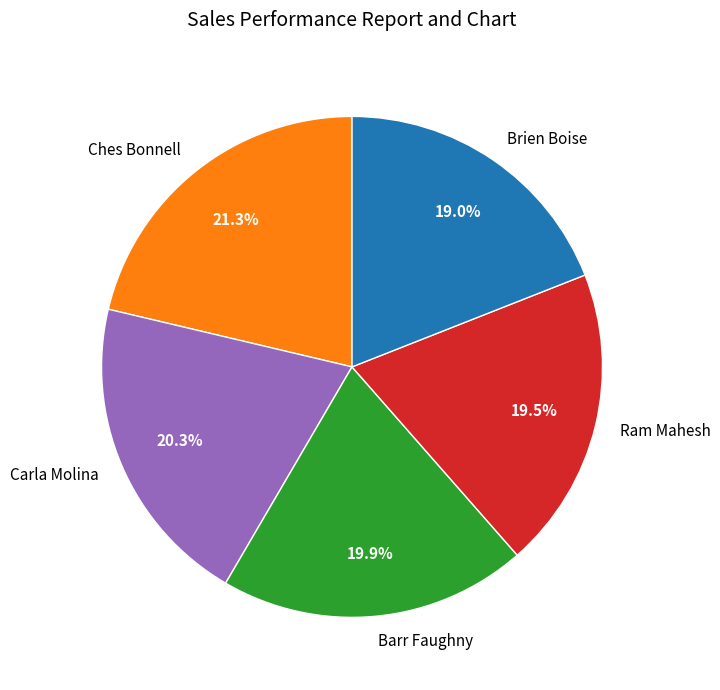

Approximately how many times larger is the value at Barr Faughny compared to Brien Boise?

1.0